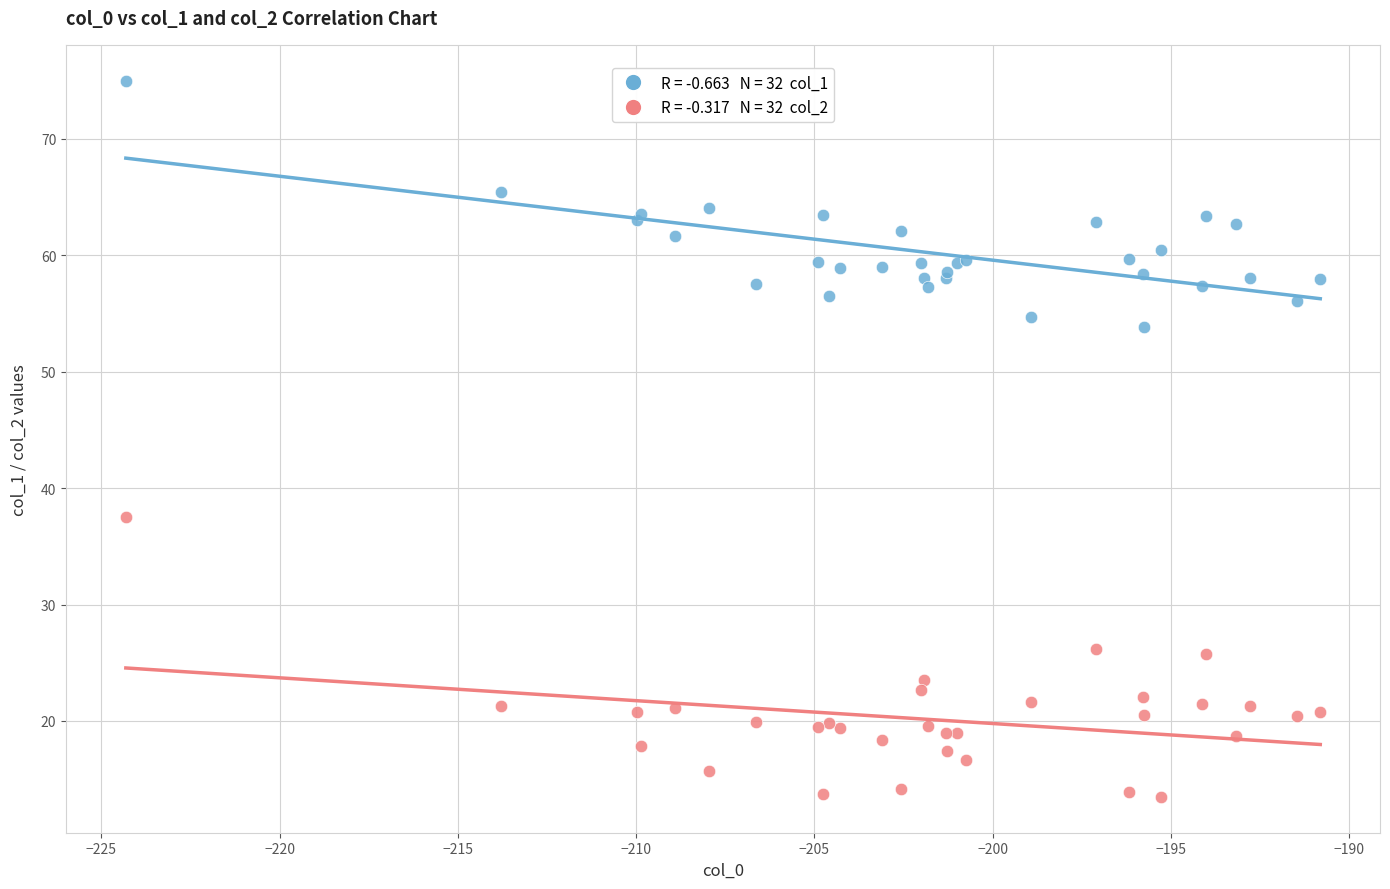

Across all series, what Y value is closest to 44?

37.5